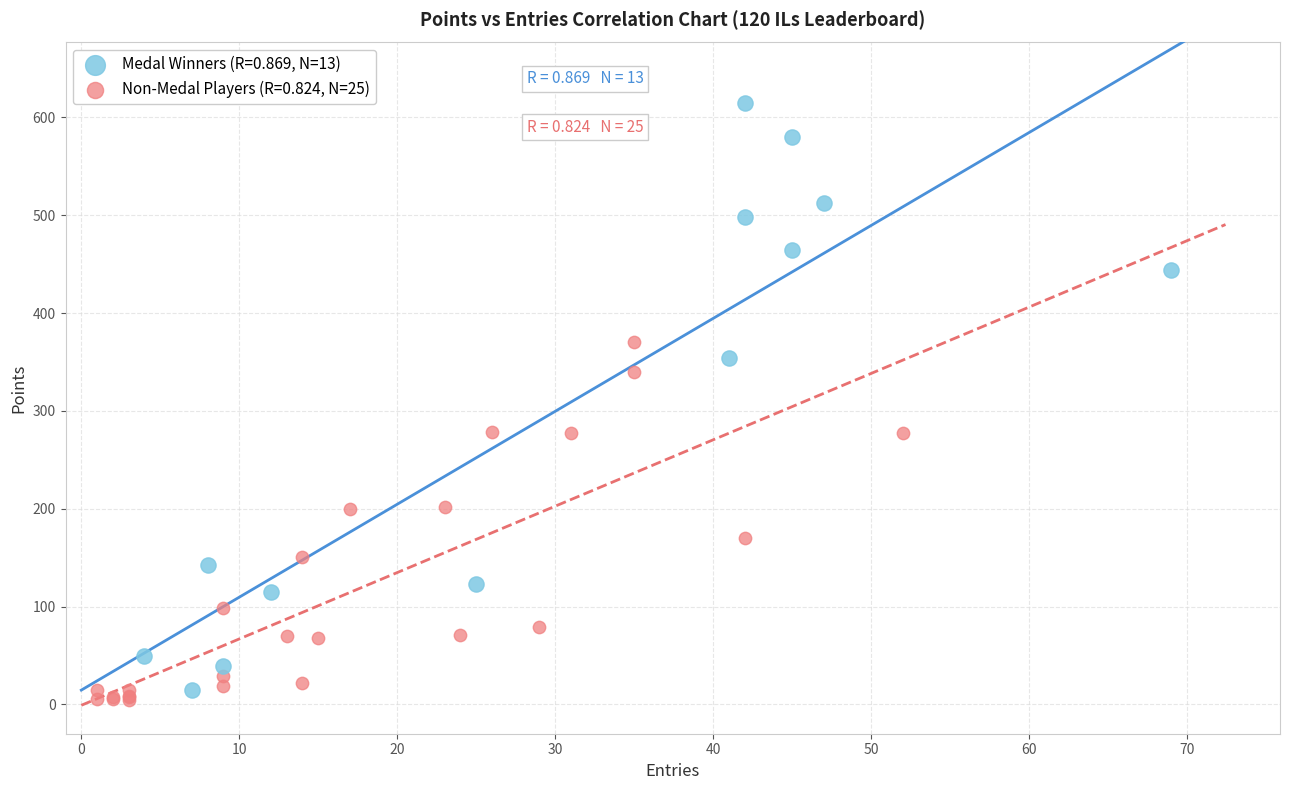

Which series reaches the minimum Y coordinate?

Non-Medal Players (R=0.824, N=25)